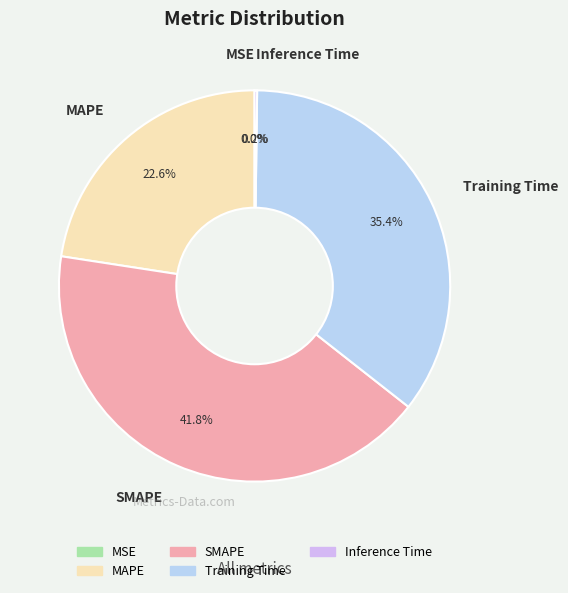

Does any single category account for the majority?

No